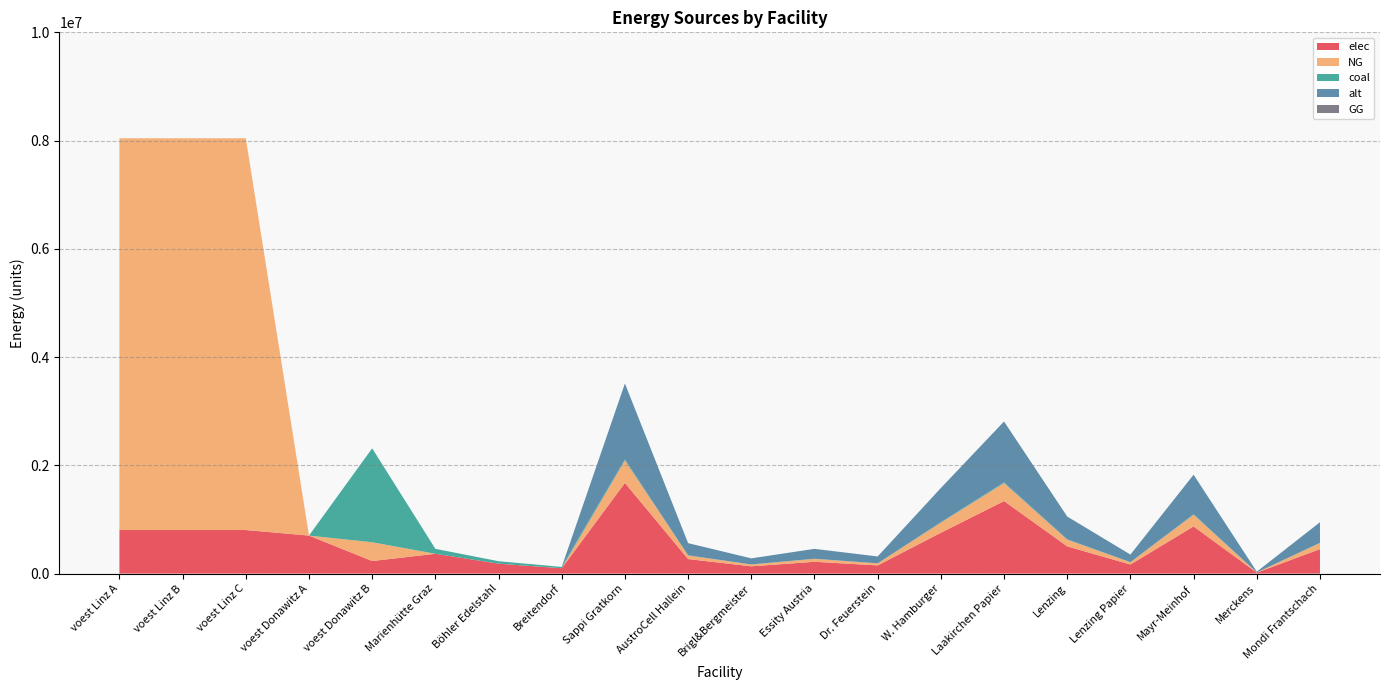

Reading left to right, list all the values displayed in this chart.

elec: 804252.8	804252.8	804252.8	701580.6	231398.5	365518.7	182759.3	98066.0	1674672.2	267947.5	133973.8	217707.4	150720.5	753602.5	1339737.7	502401.7	167467.2	870829.5	16746.7	452161.5
NG: 7238275.5	7238275.5	7238275.5	0.0	347097.8	0.0	0.0	0.0	414005.8	66240.9	33120.5	53820.8	37260.5	186302.6	331204.7	124201.7	41400.6	215283.0	4140.1	111781.6
coal: 0.0	0.0	0.0	0.0	1735488.9	91379.7	45689.8	24516.5	18648.9	2983.8	1491.9	2424.4	1678.4	8392.0	14919.1	5594.7	1864.9	9697.4	186.5	5035.2
alt: 0.0	0.0	0.0	0.0	0.0	0.0	0.0	0.0	1404884.6	224781.5	112390.8	182635.0	126439.6	632198.1	1123907.7	421465.4	140488.5	730540.0	14048.9	379318.8
GG: 0.0	0.0	0.0	0.0	0.0	0.0	0.0	0.0	0.0	0.0	0.0	0.0	0.0	0.0	0.0	0.0	0.0	0.0	0.0	0.0